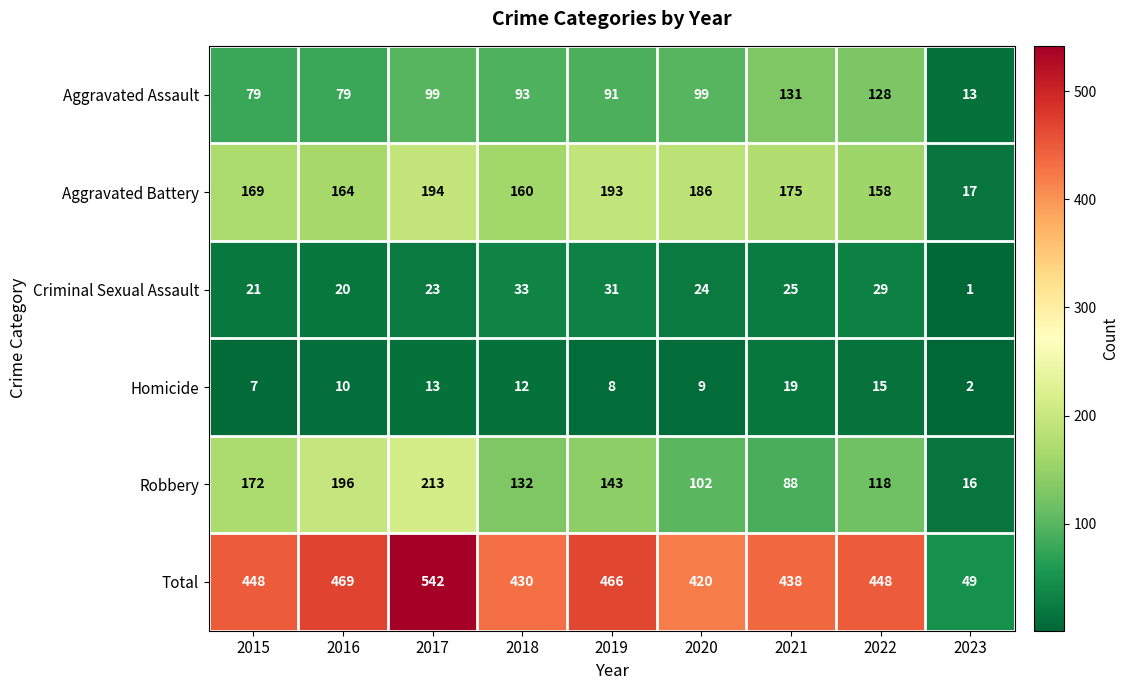

Where is Aggravated Battery nearest to the value 105?

2022